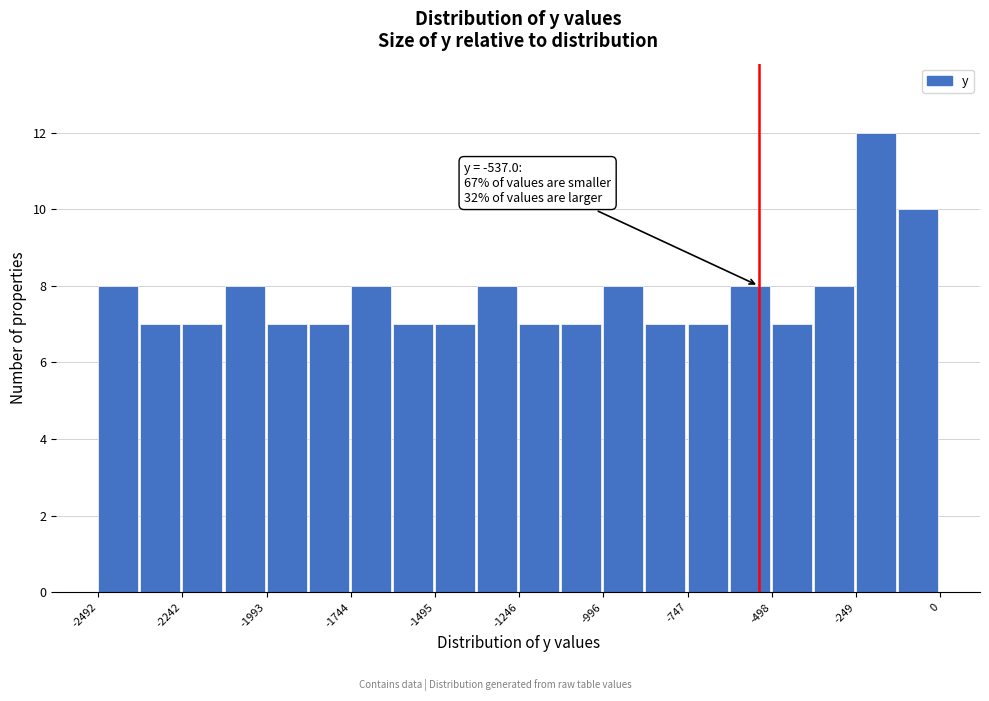

Around what value on the x-axis is the tallest bar? Give the approximate position of its centre, as read against the axis.

-200